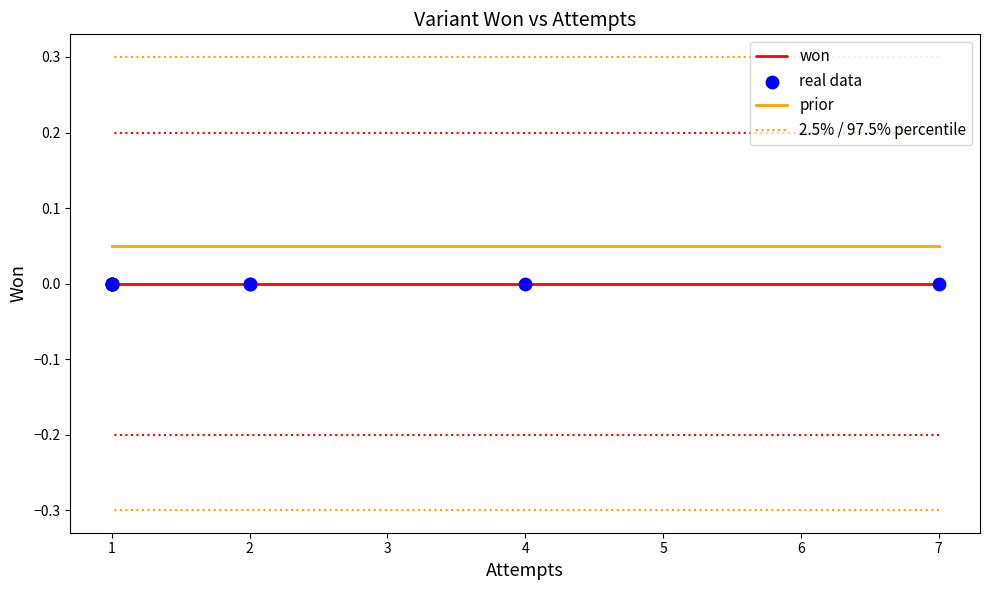

Which series has the largest total across all categories?

2.5% / 97.5% percentile